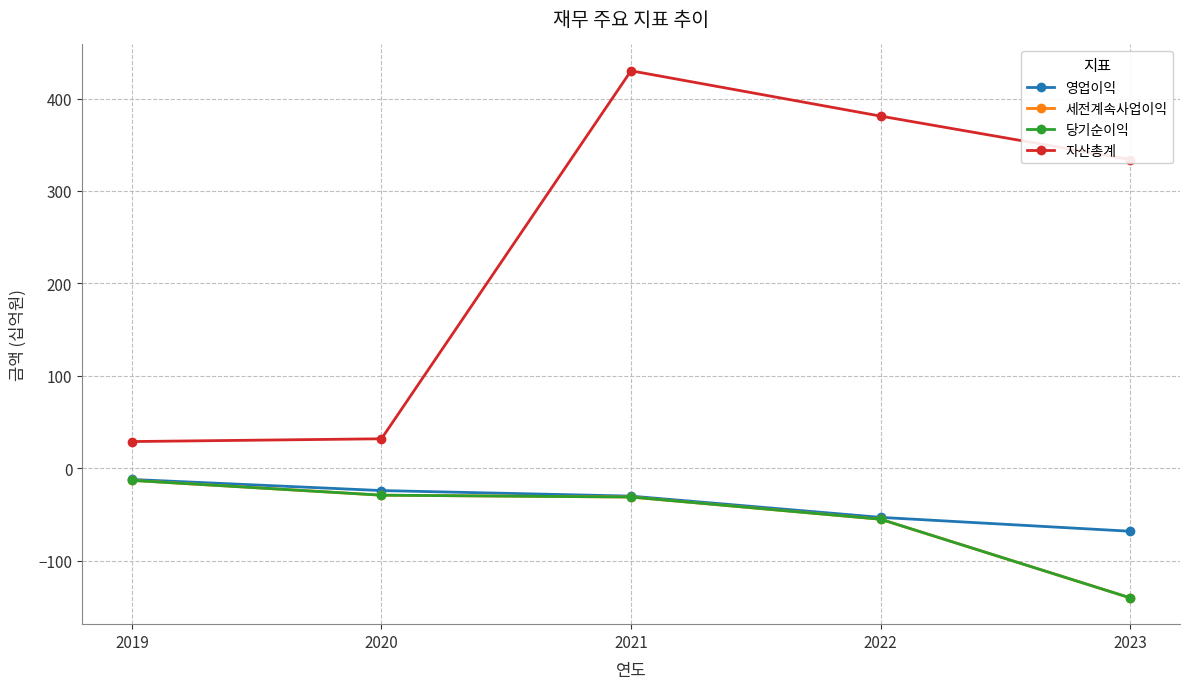

Does the chart have visible grid lines?

Yes